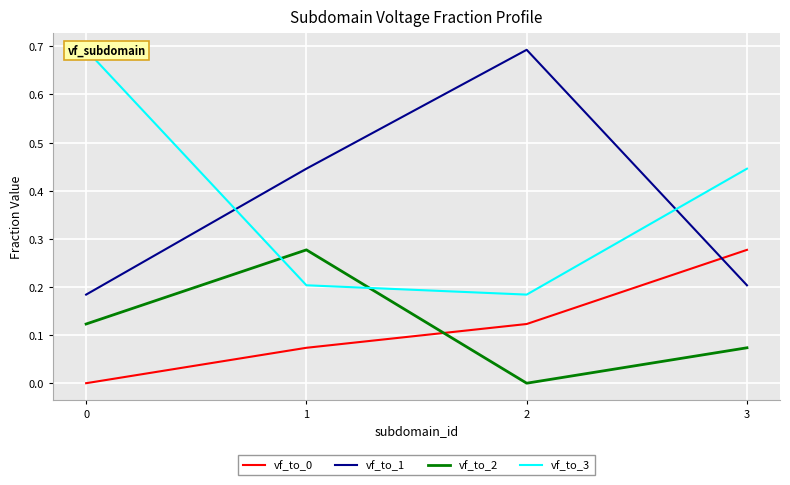

True or false: vf_to_0 has more than 1 interior local peaks.

False